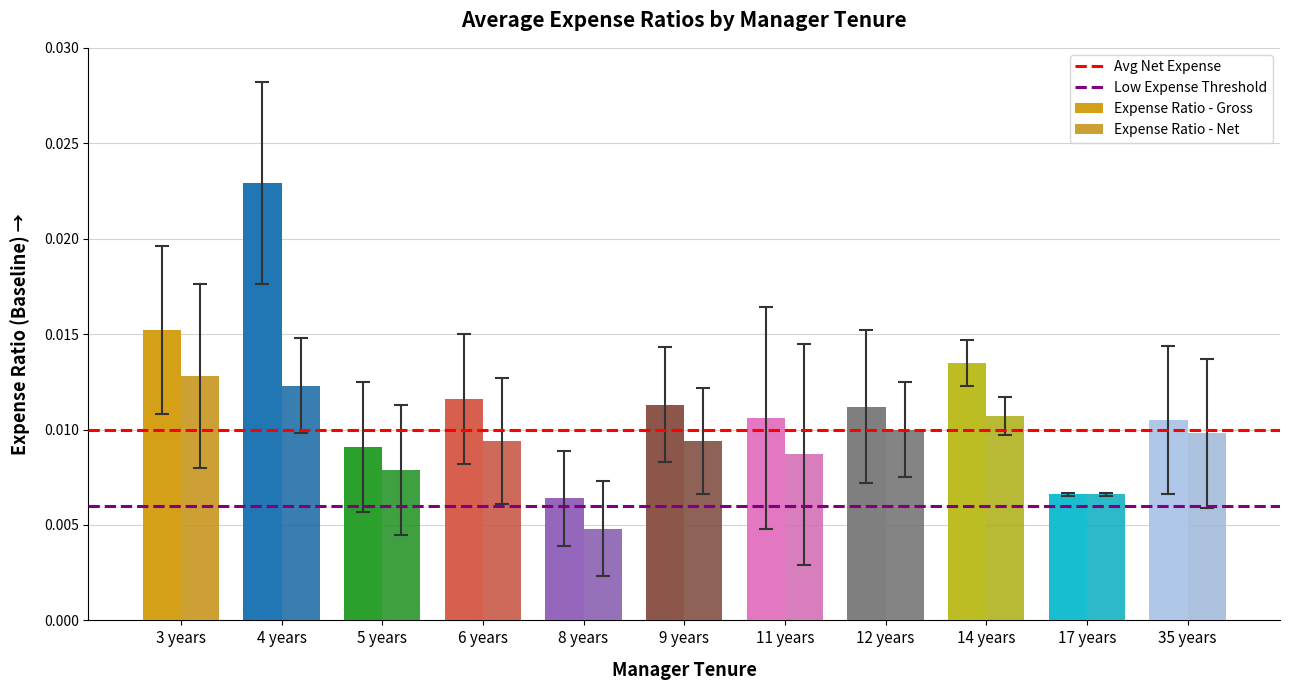

Which series has the largest total across all categories?

Expense Ratio - Gross